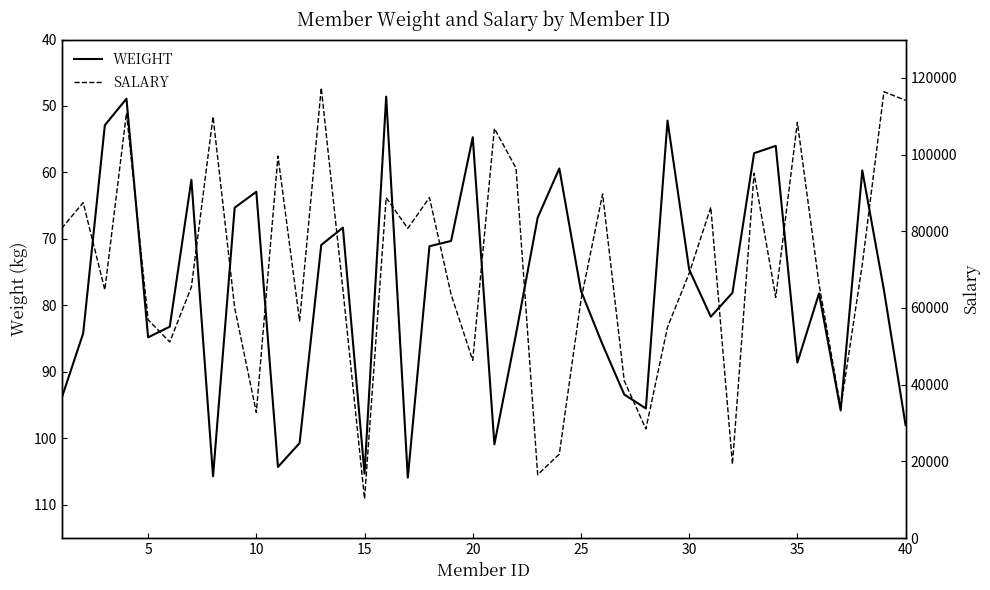

True or false: WEIGHT has a value of 105.3 at 15.

True